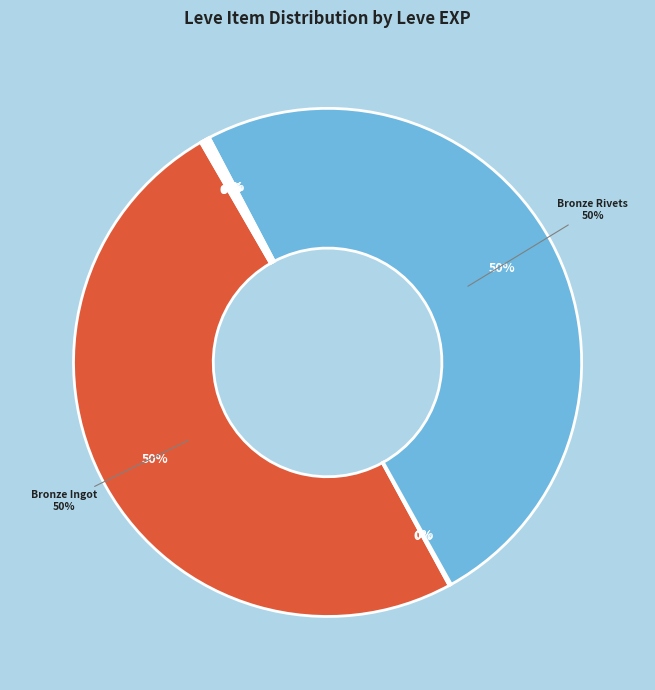

Combined, what portion of the pie is Bronze Rivets and Bronze Scutum?

49.7%